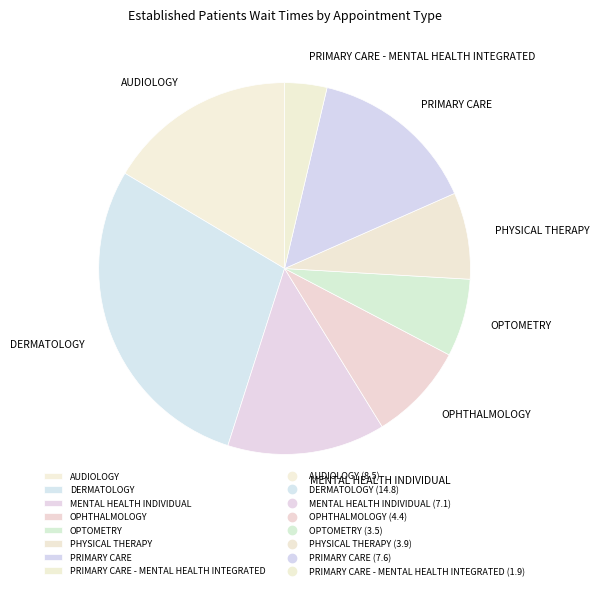

The PRIMARY CARE slice represents 15% of the pie. True or false?

True